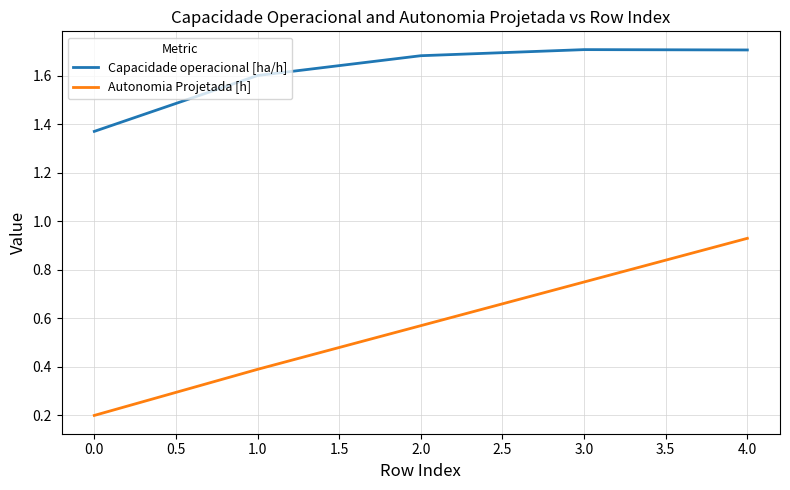

What is the difference between the maximum and second lowest values in the Autonomia Projetada [h] series?

0.5